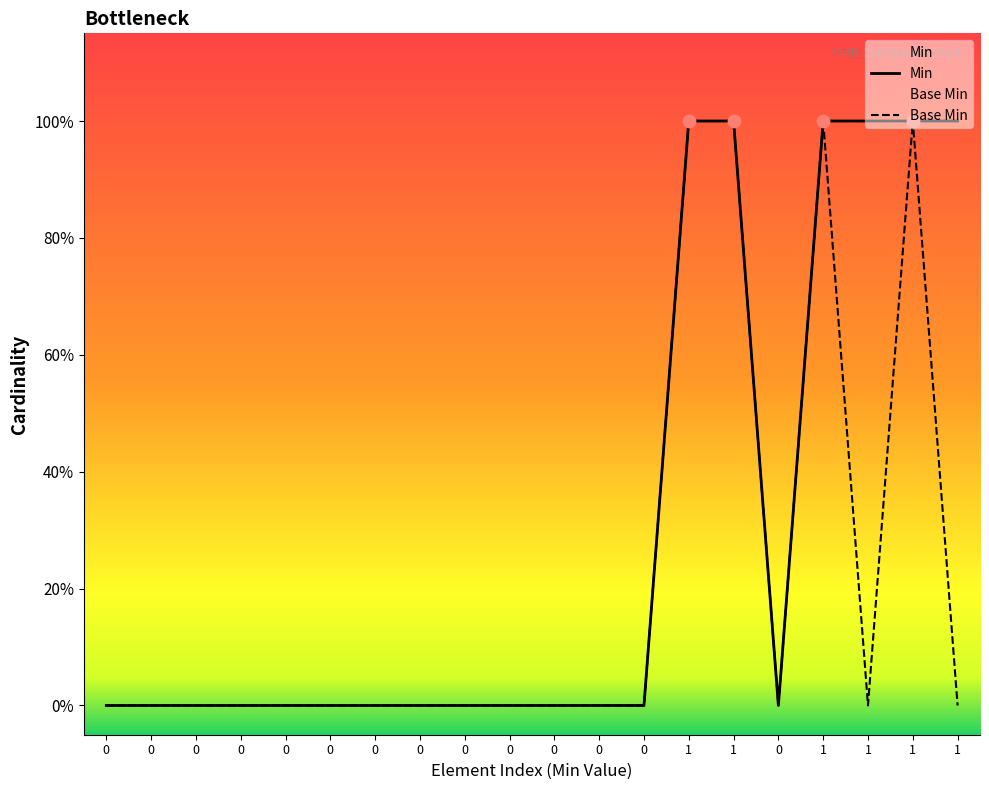

What are all the series names shown in the legend?

Min, Base Min